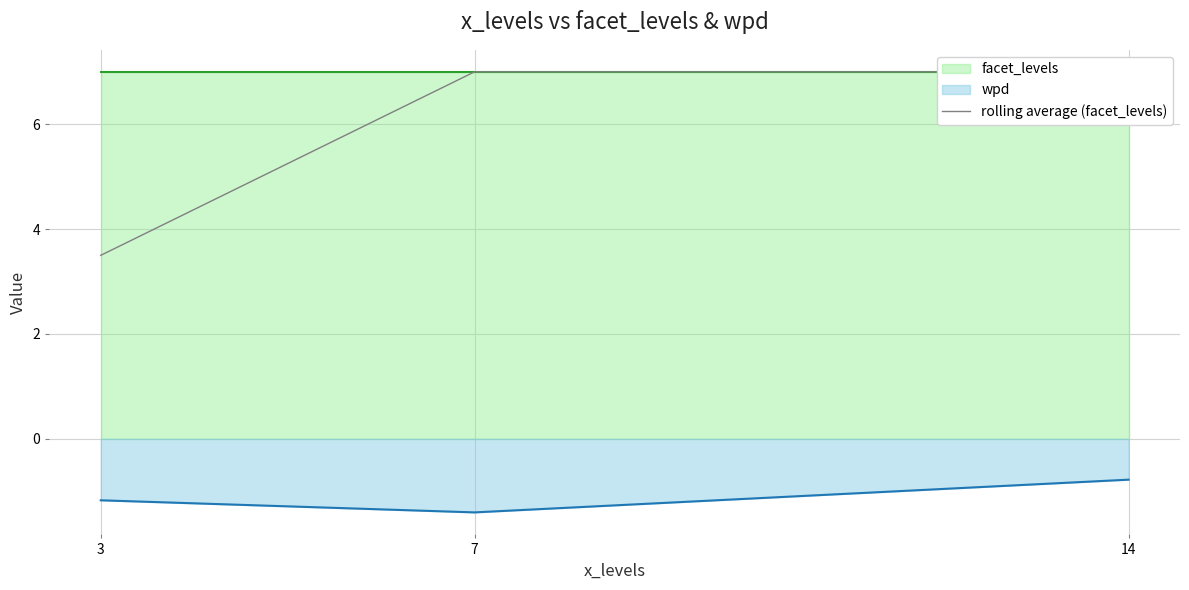

The chart shows a value of 7.0 at 7. True or false?

True